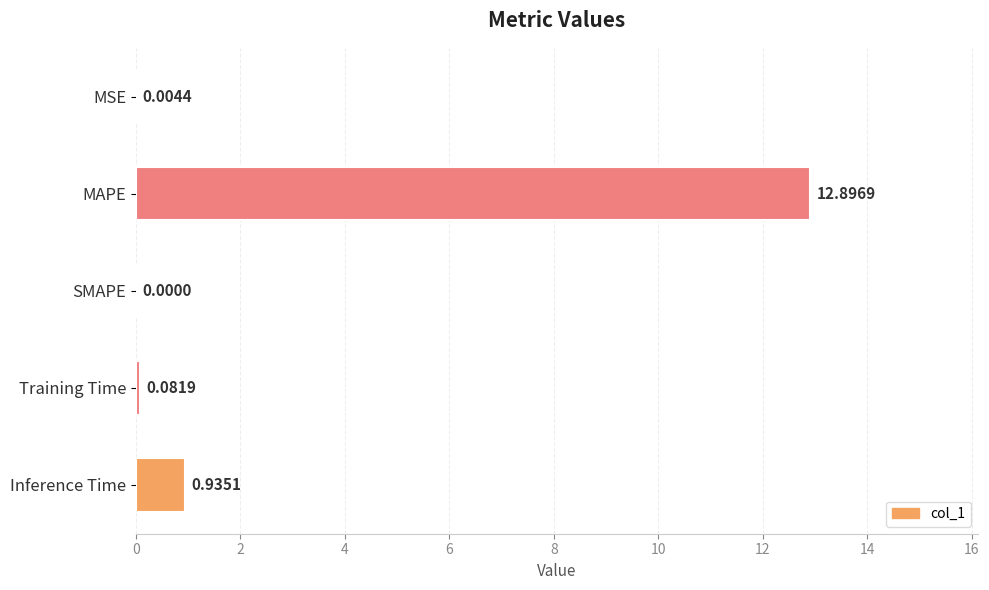

Which label corresponds to the largest value in the chart?

MAPE